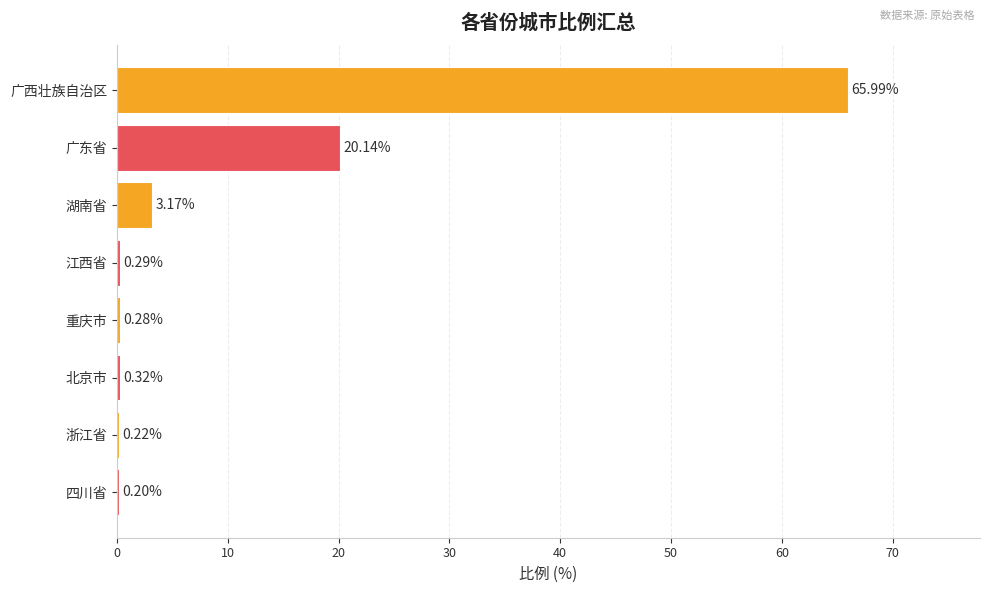

Between 湖南省 and 北京市, which is larger?

湖南省